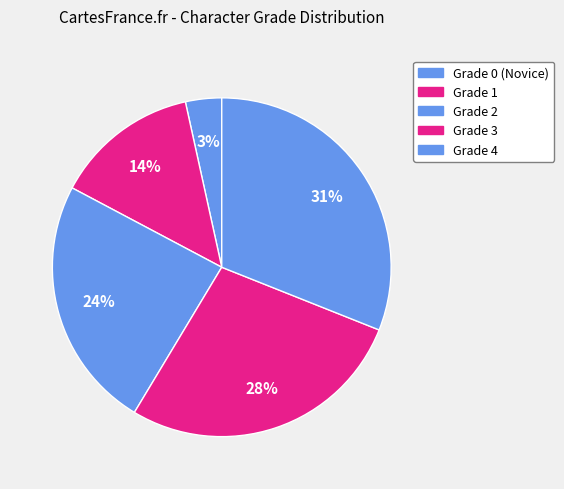

How many segments does this pie chart have?

5